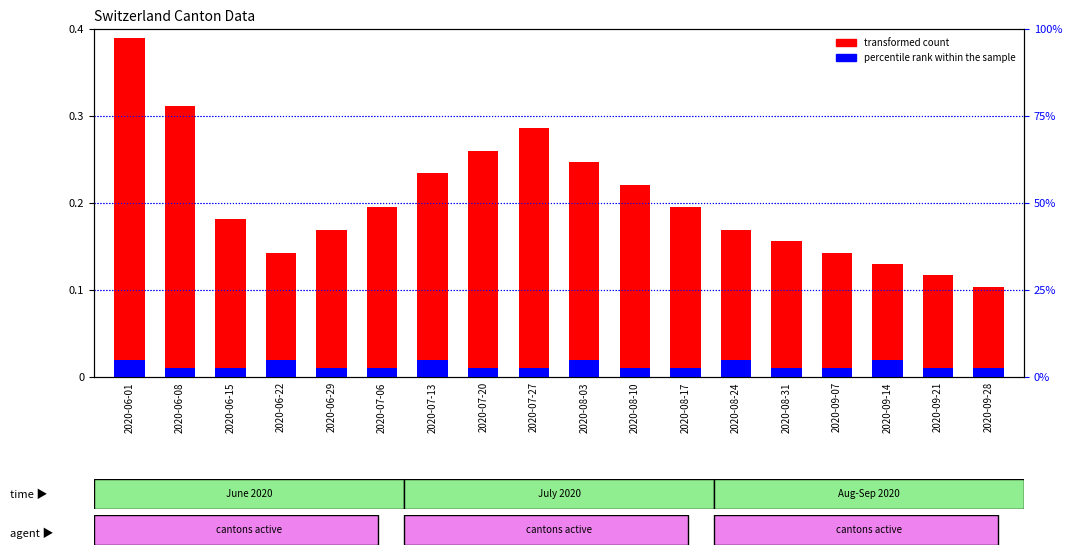

At 2020-07-27, list the series in order from largest to smallest.

transformed count, percentile rank within the sample